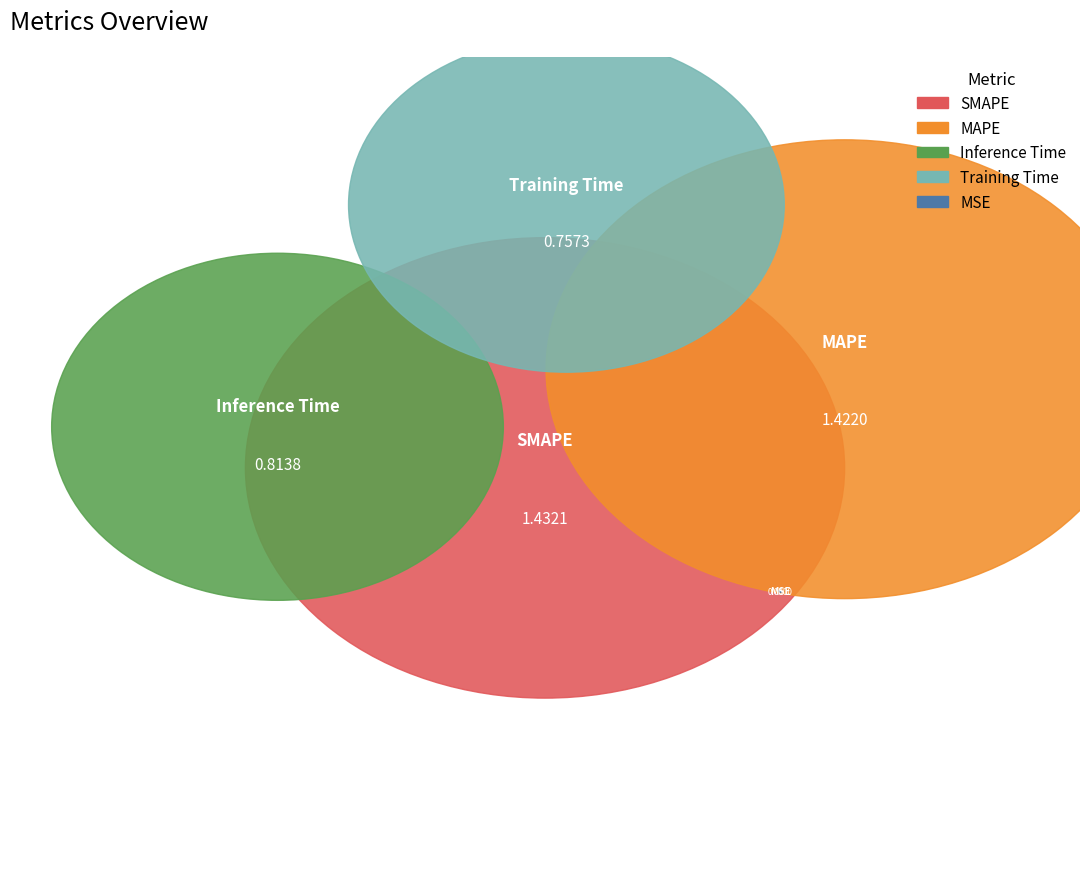

How many segments does this pie chart have?

5